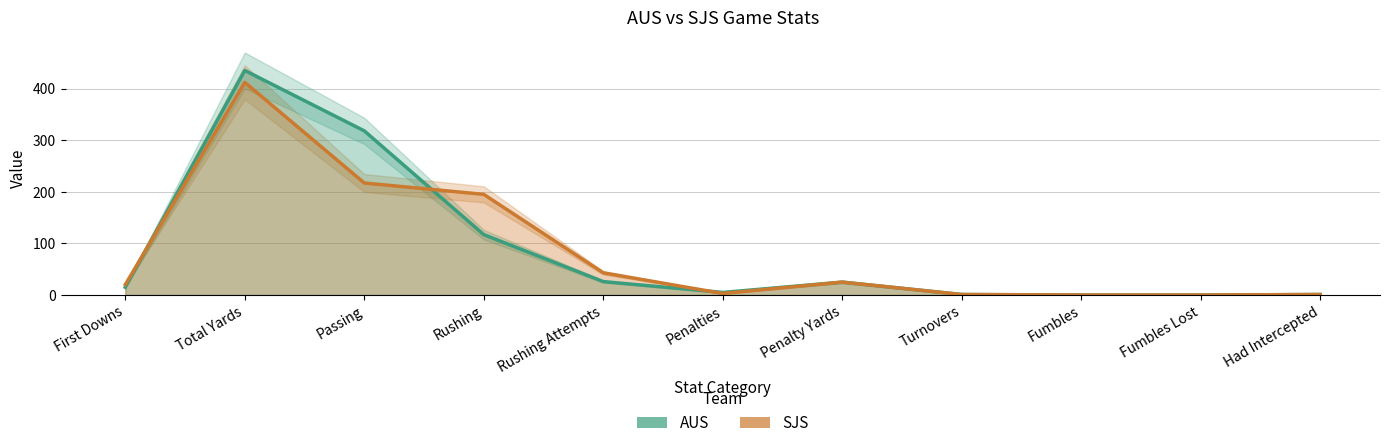

Reading right to left, what are all the values shown in this chart?

AUS: 1	0	0	1	25	5	26	117	318	435	15
SJS: 1	0	0	1	25	3	43	195	217	412	20